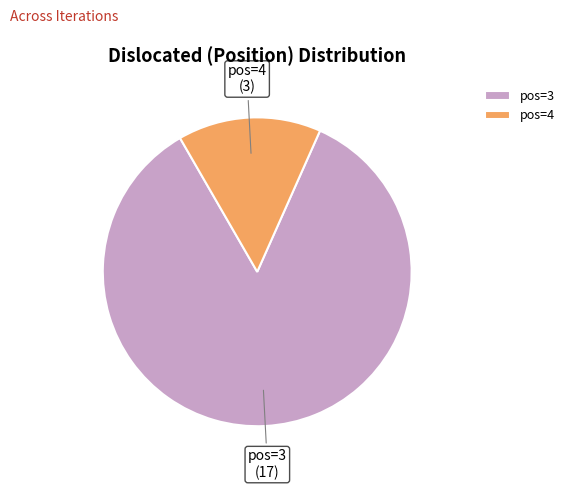

Combined, do pos=3 and pos=4 account for over 50%?

Yes